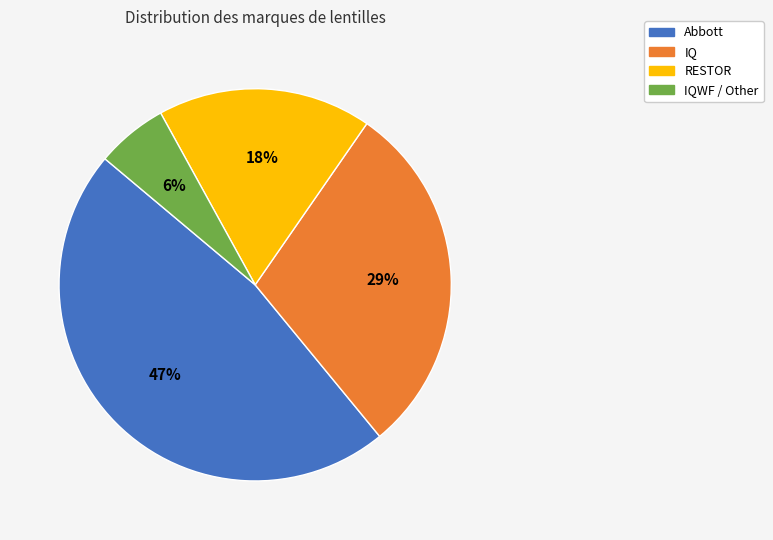

To the nearest percent, what is the combined percentage of IQWF / Other and RESTOR?

24%